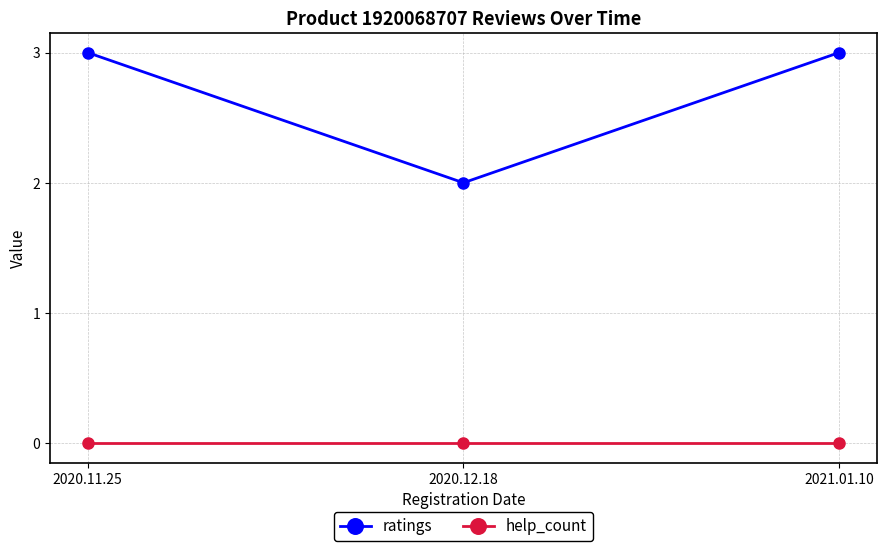

What are all the series names shown in the legend?

ratings, help_count